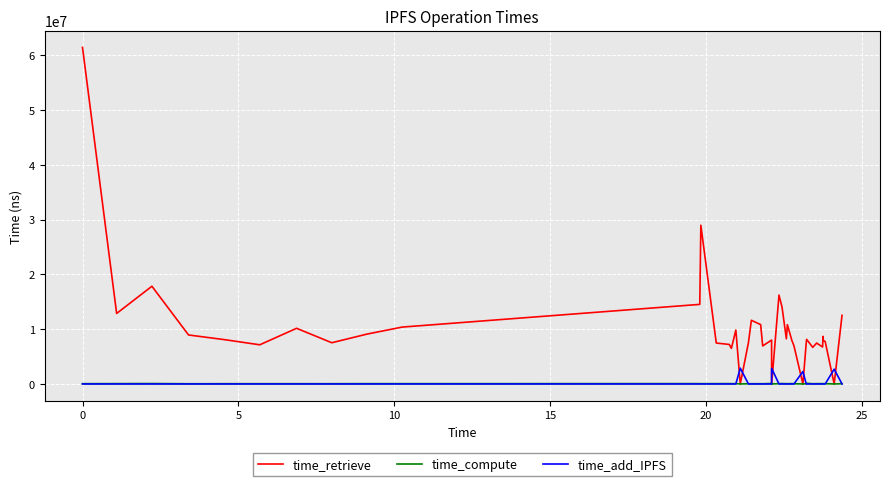

Which series has the largest range (max minus min)?

time_retrieve